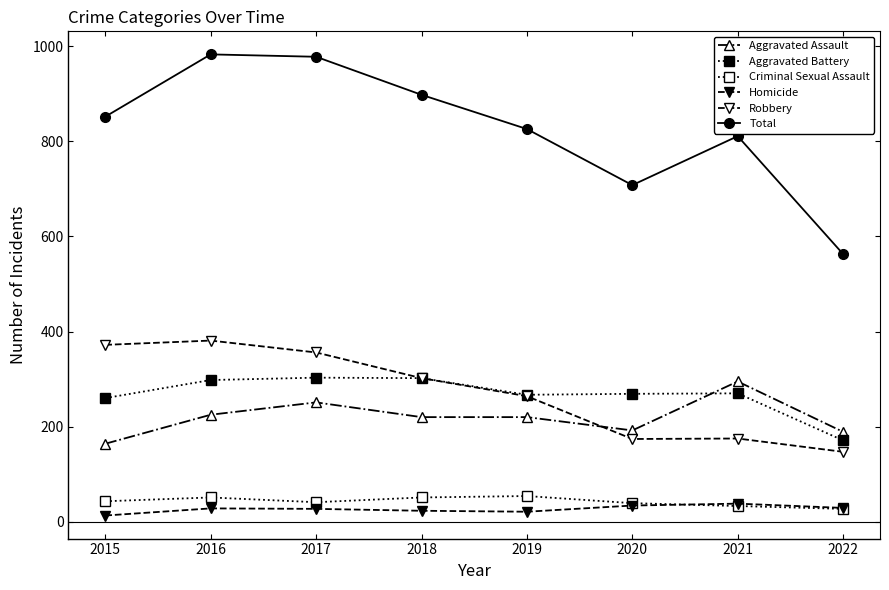

Between 2015 and 2020, which series saw the biggest shift?

Robbery